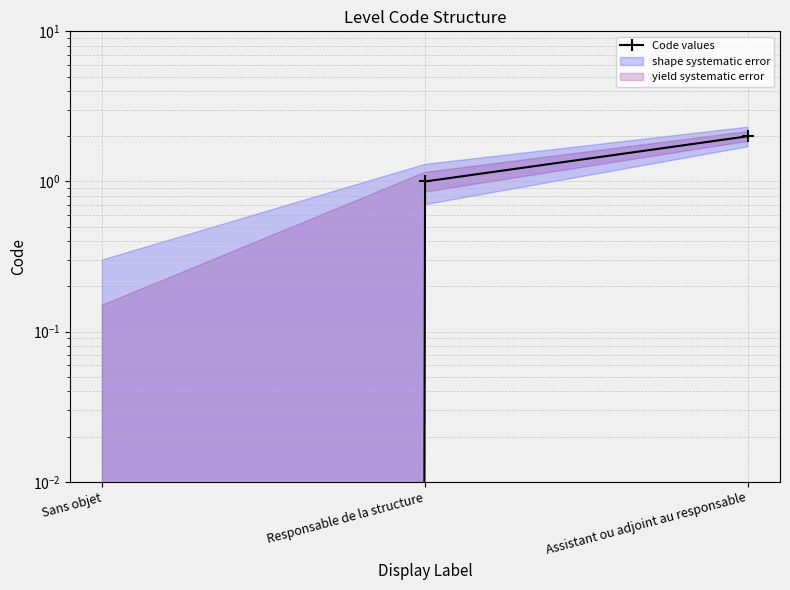

What is the average value?

1